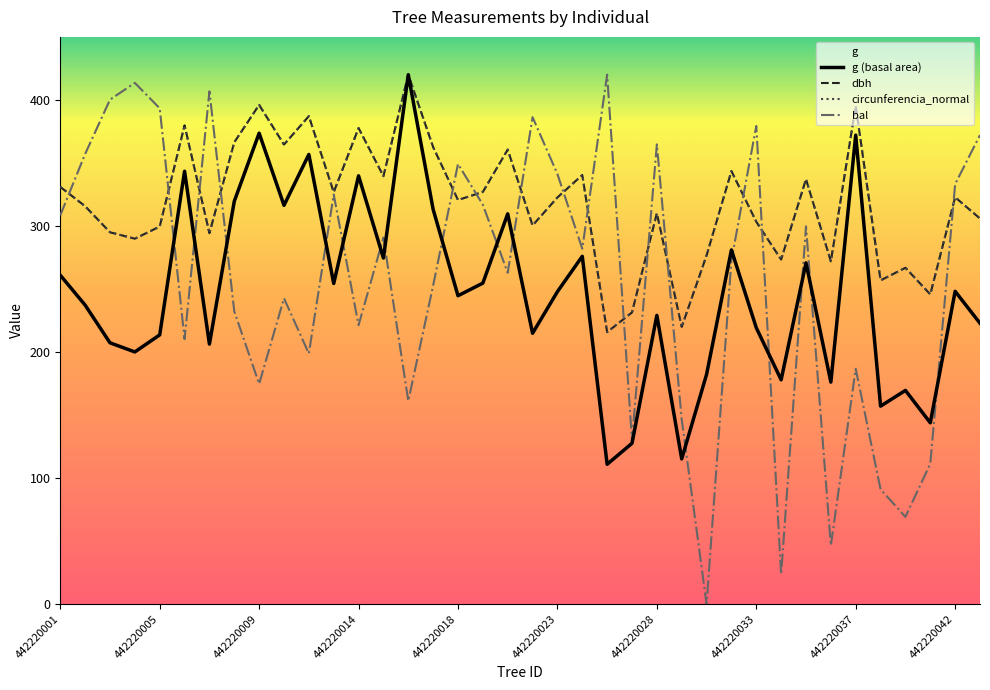

At which category is the sum across all series the highest?

442220016